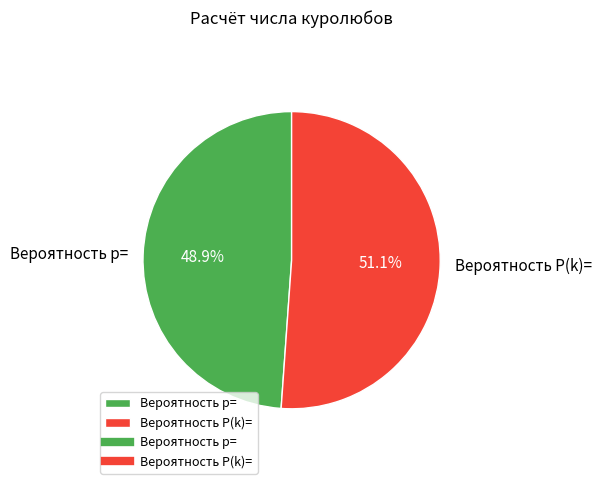

What percentage is the Вероятность P(k)= slice, to the nearest percent?

51%